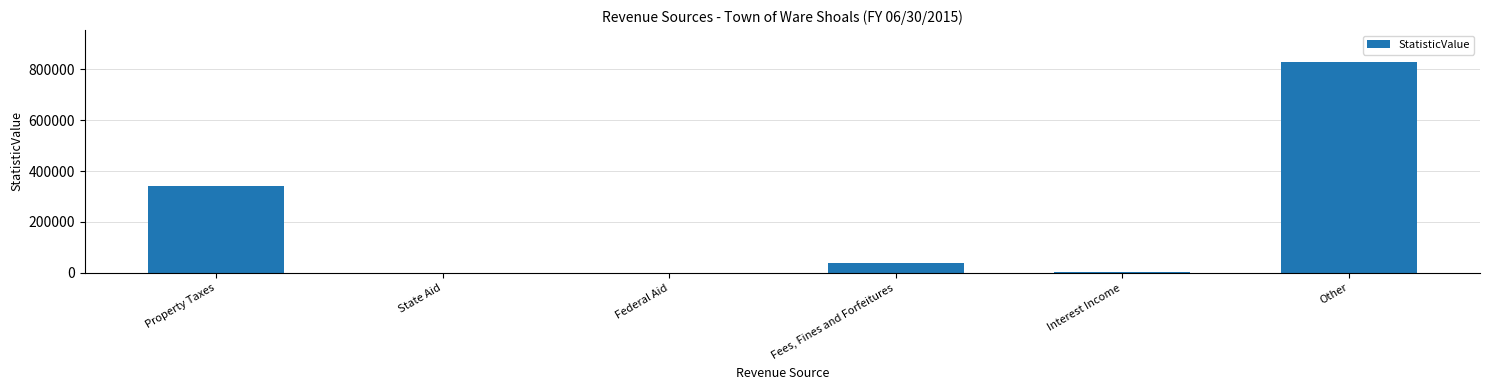

Are the bars horizontal?

No